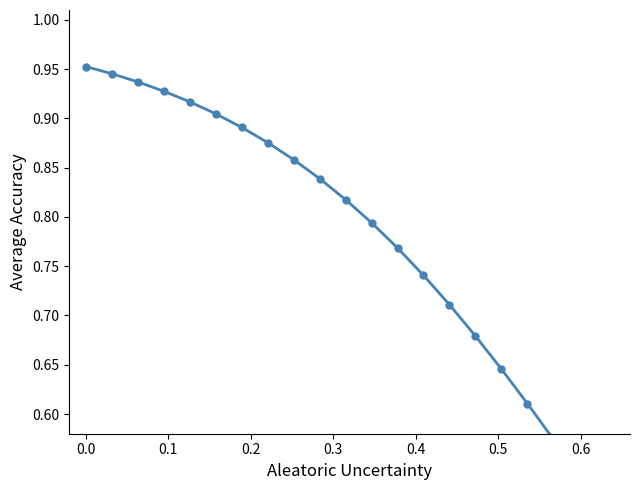

How many lines are shown in the chart?

1